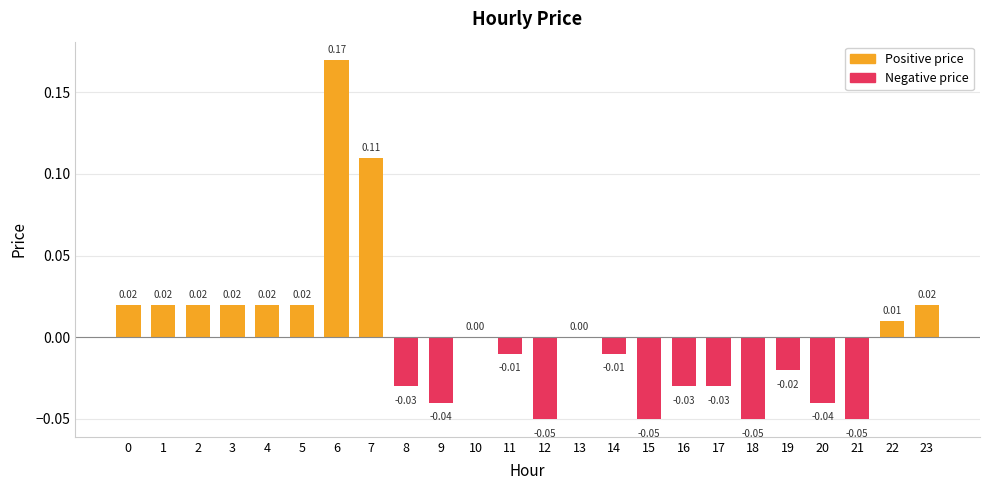

The value at 1 is 0.0. True or false?

True